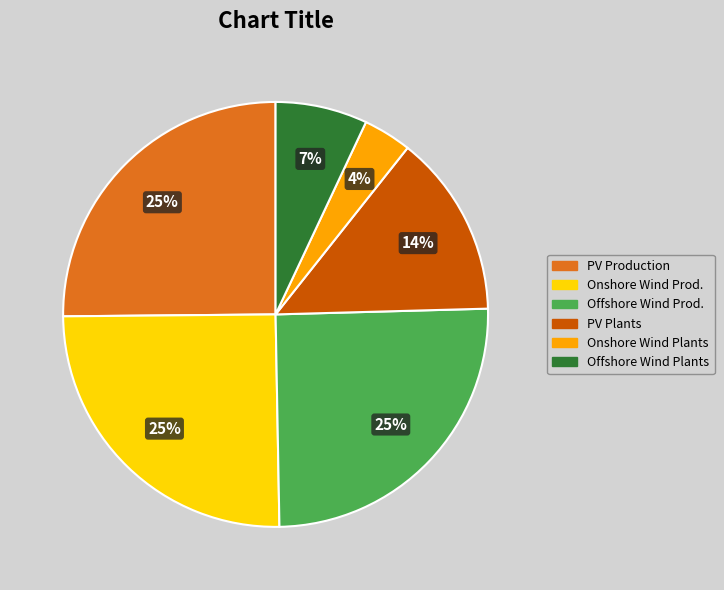

Is there a majority slice in this chart?

No